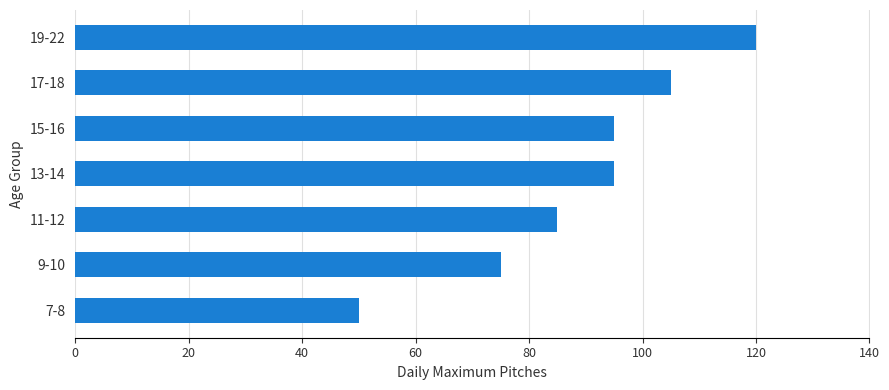

True or false: the data shows 105 at 17-18.

True